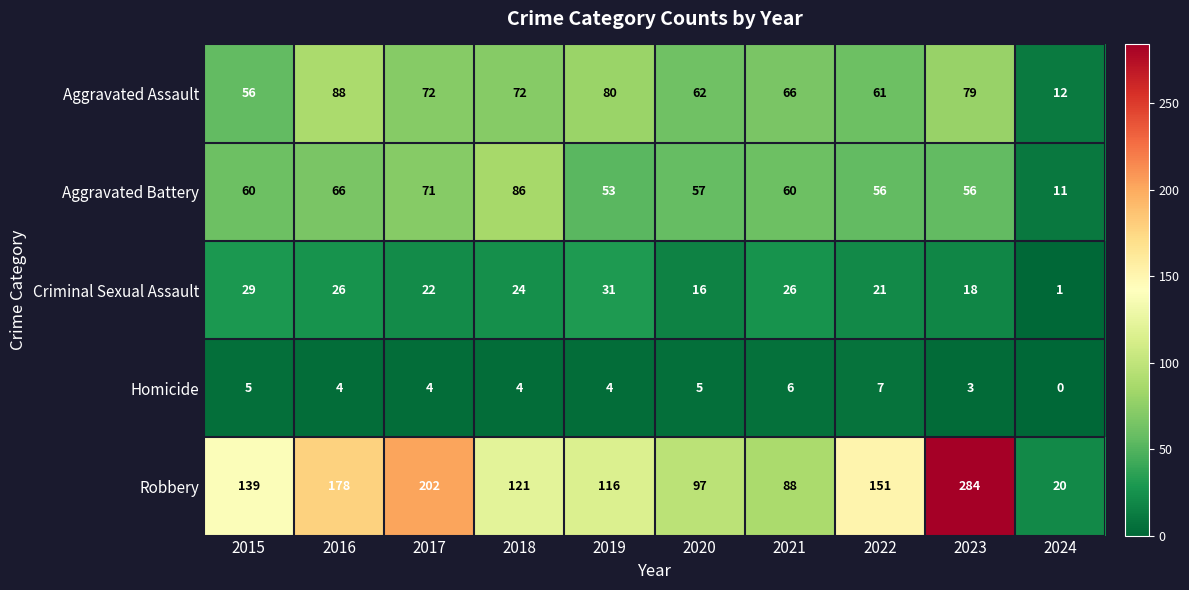

What is the difference between the highest and lowest values at 2015?

134